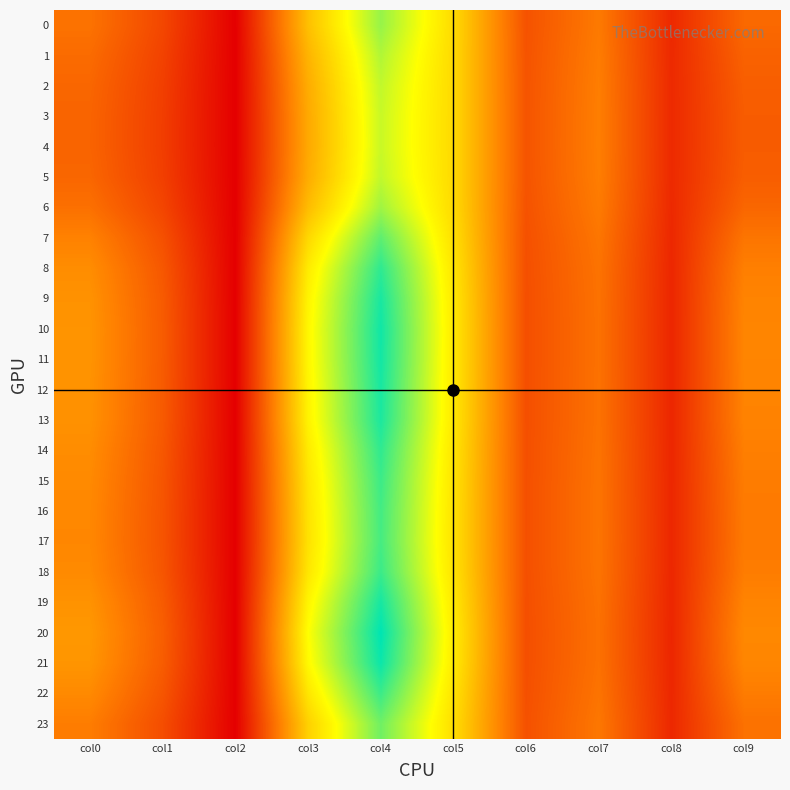

Which series has the largest range (max minus min)?

20